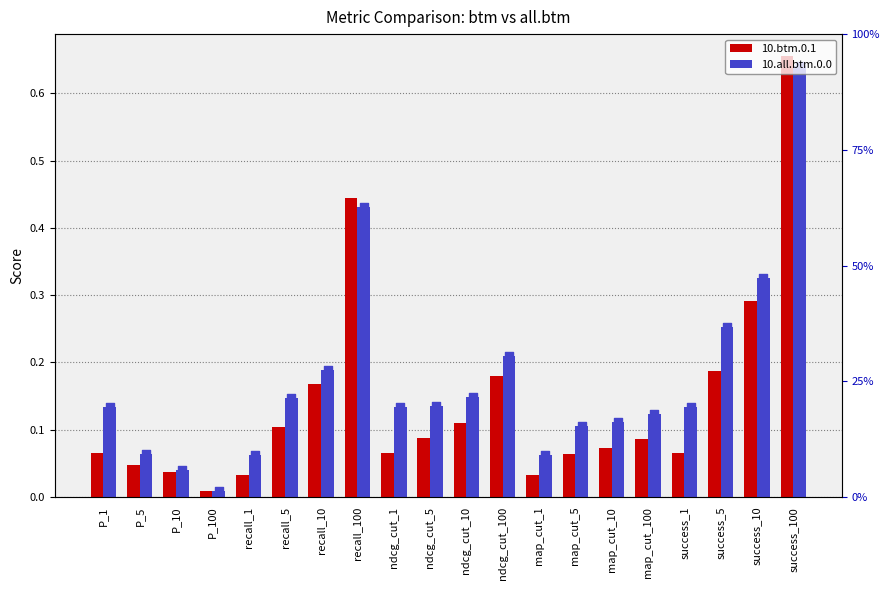

Which series has the largest total across all categories?

10.all.btm.0.0